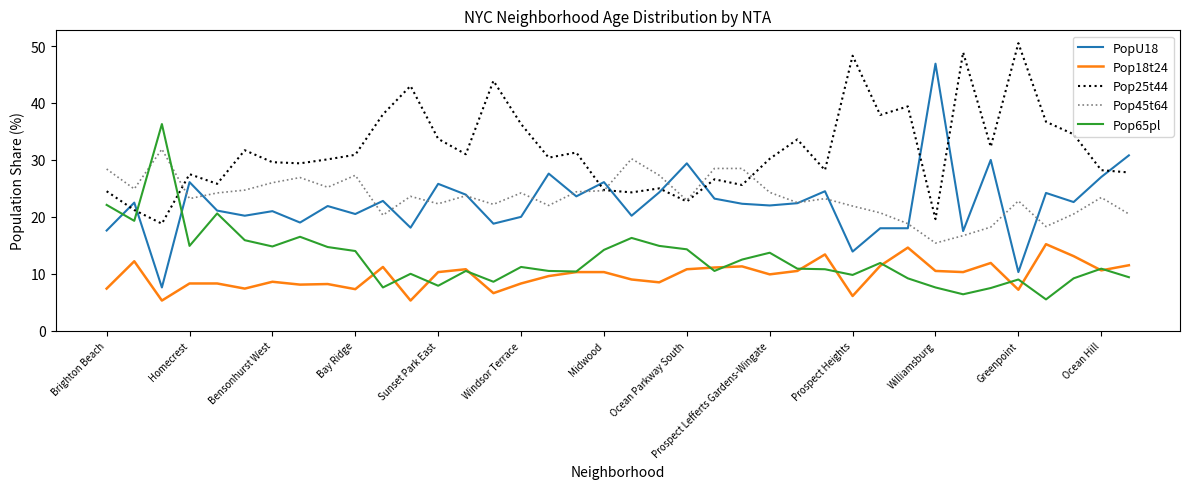

Is this an area chart (filled region under the line)?

No